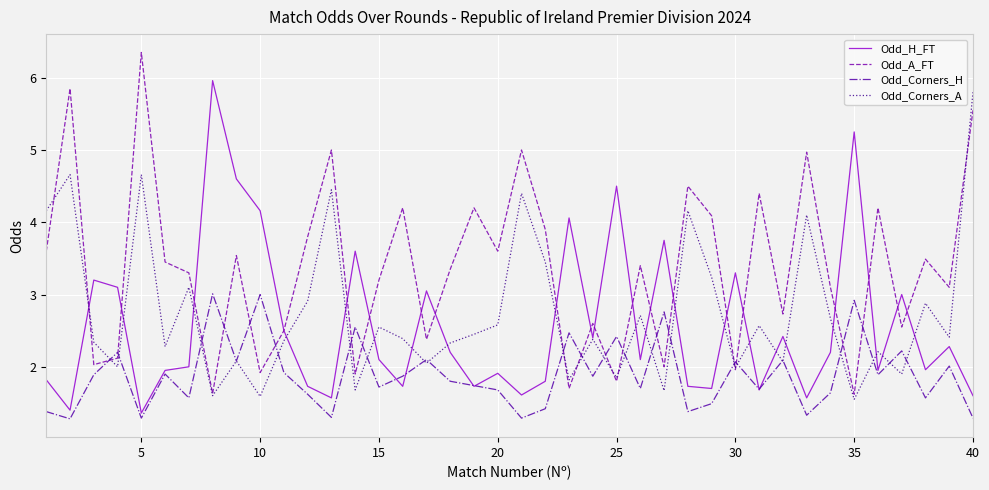

What is the average value of the Odd_H_FT series?

2.6